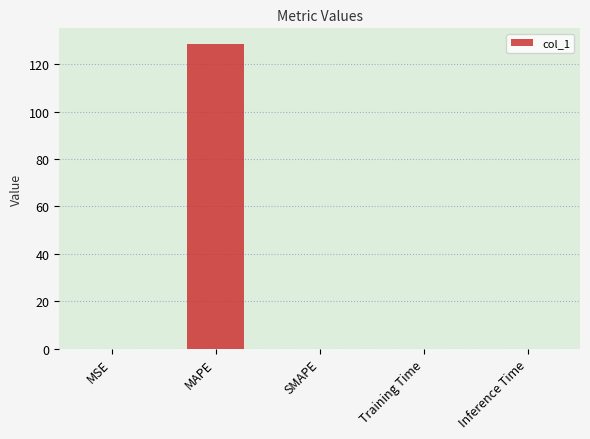

What is the sum of all values?

128.8